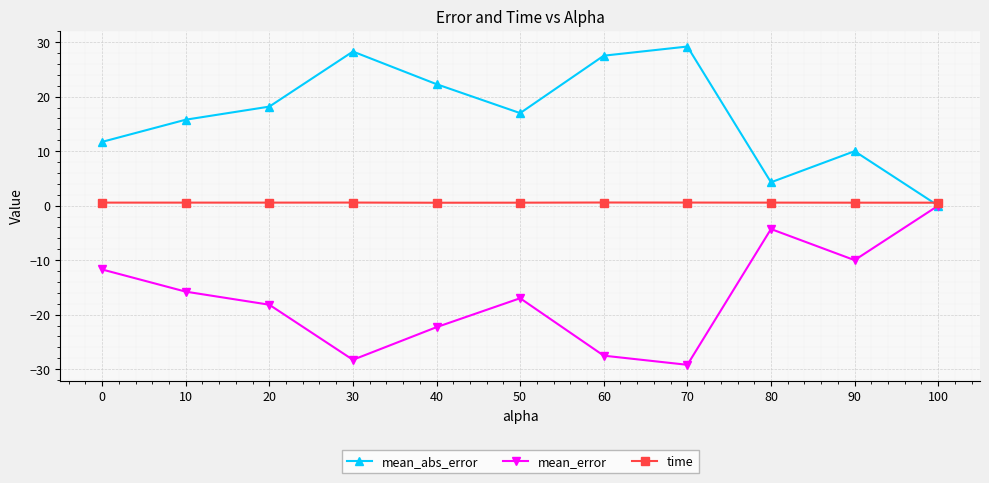

At 50, list the series in order from largest to smallest.

mean_abs_error, time, mean_error